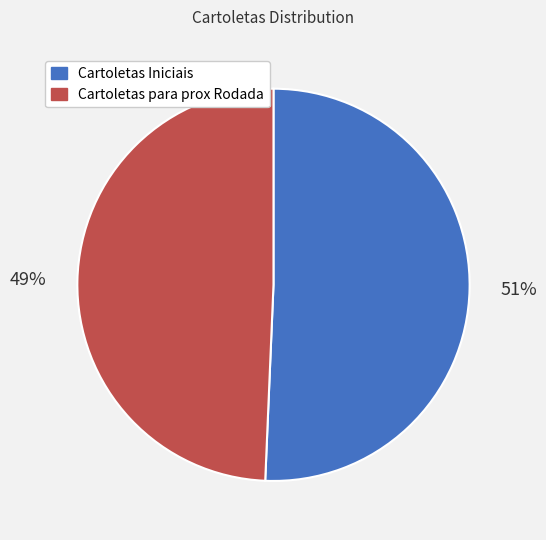

What is the majority slice?

Cartoletas Iniciais